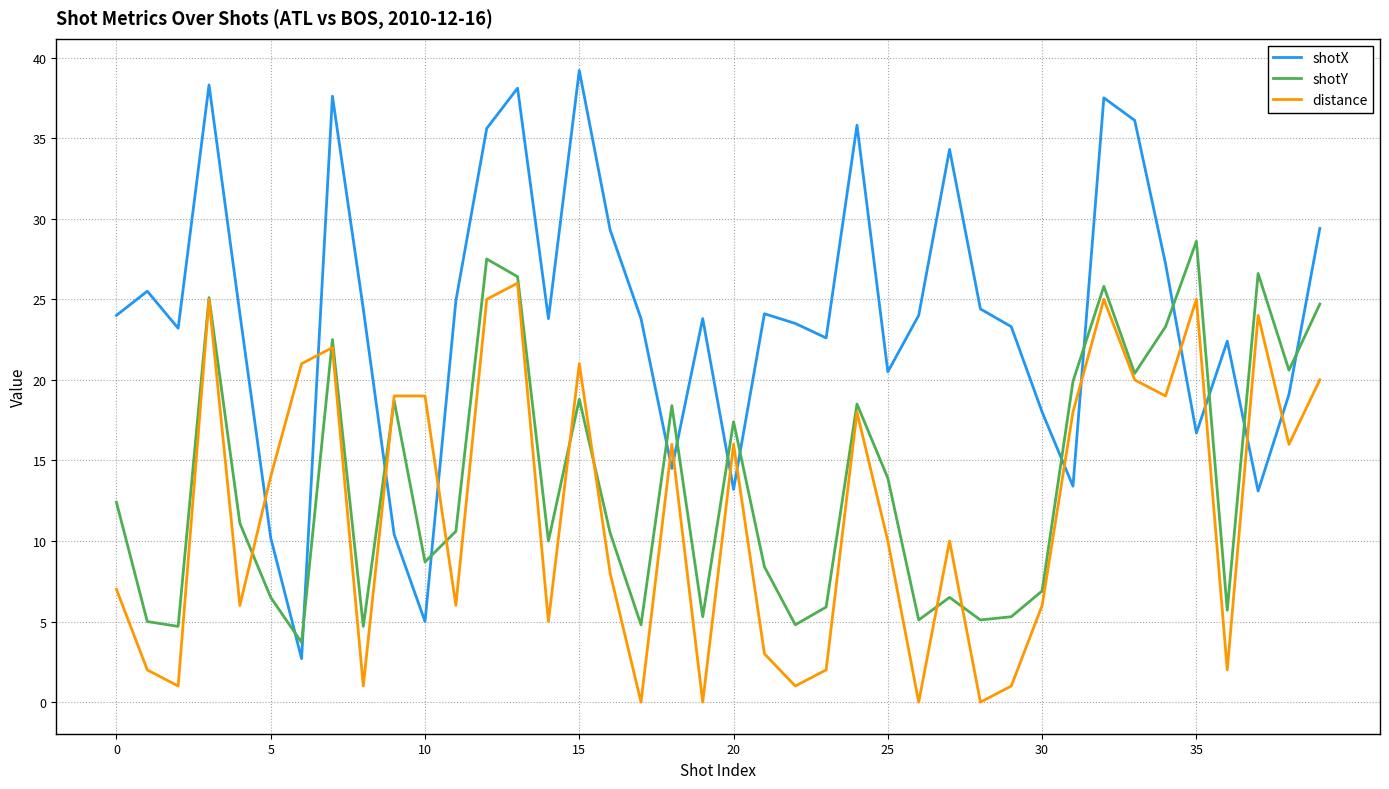

True or false: shotX has more than 1 interior local peaks.

True